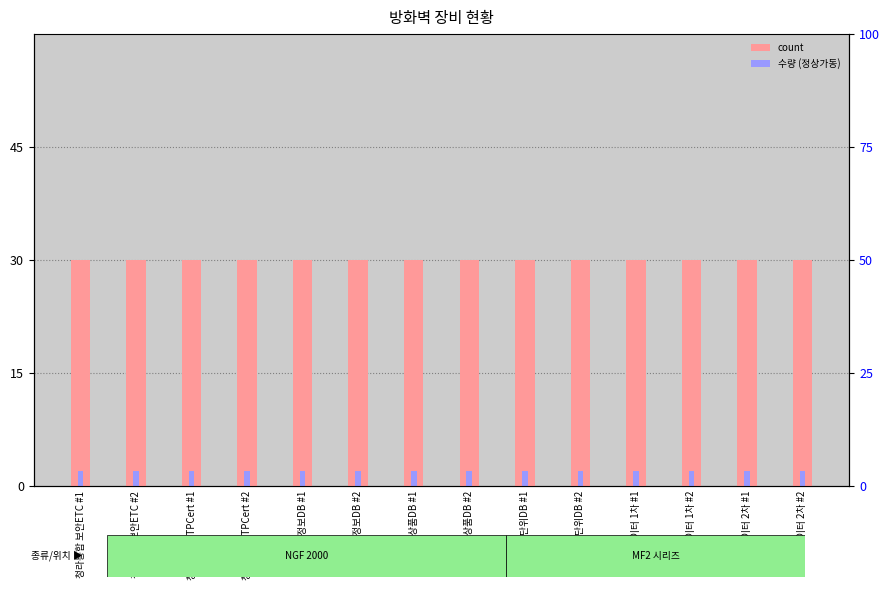

List the labels in order of count value, smallest first.

청라통합 보안ETC #1, 청라통합 보안ETC #2, 청라통합 OTPCert #1, 청라통합 OTPCert #2, 청라통합 정보DB #1, 청라통합 정보DB #2, 청라통합 상품DB #1, 청라통합 상품DB #2, 청라통합 단위DB #1, 청라통합 단위DB #2, 마이데이터 1차 #1, 마이데이터 1차 #2, 마이데이터 2차 #1, 마이데이터 2차 #2